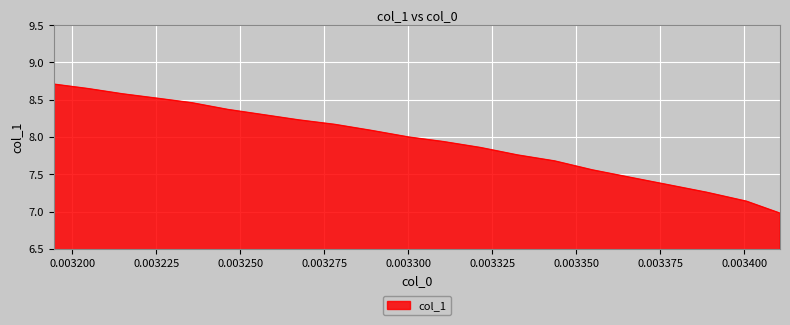

Which has a higher value, 0.00326744 or 0.00319448?

0.00319448